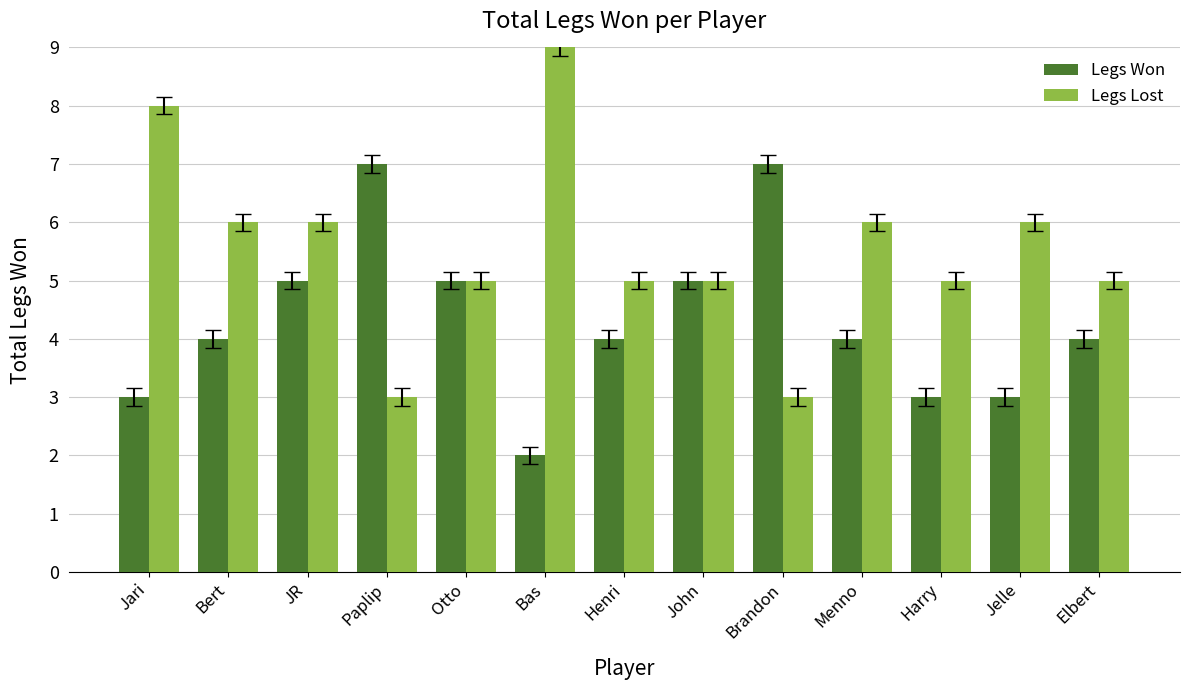

Which series has the largest range (max minus min)?

Legs Lost